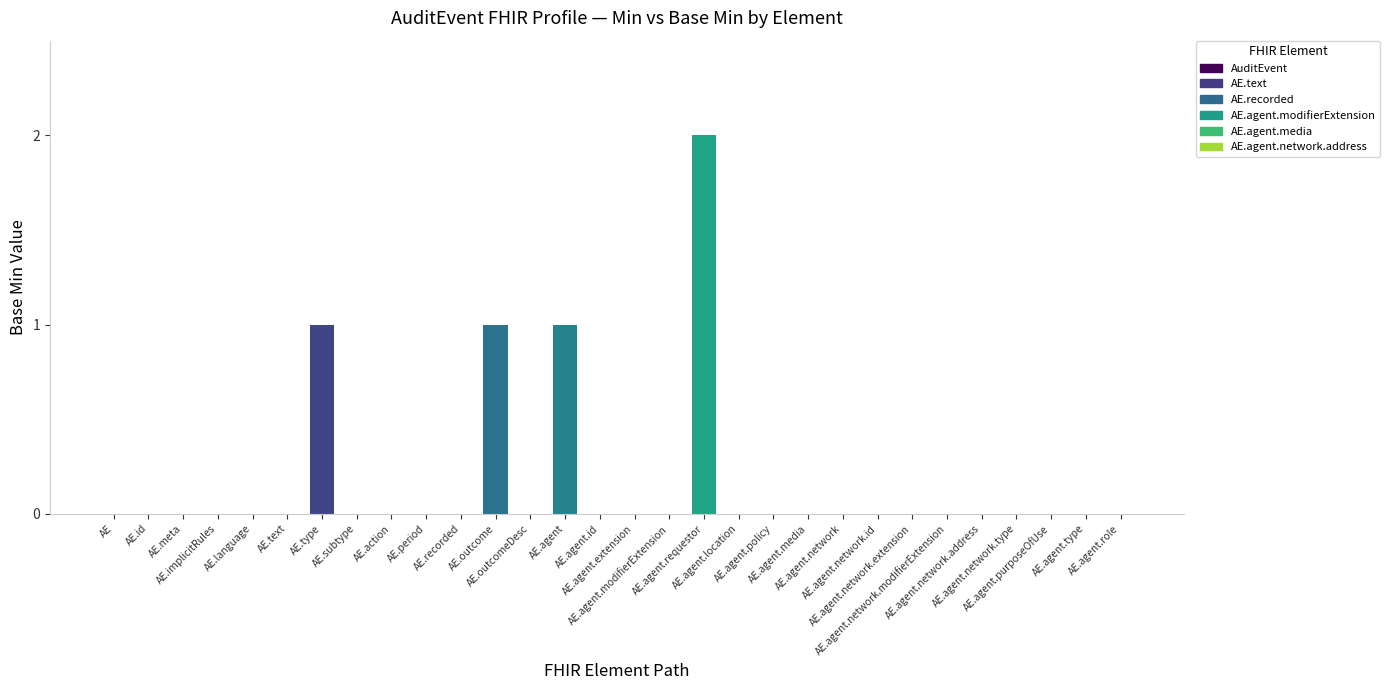

Does the chart contain stacked bars?

No